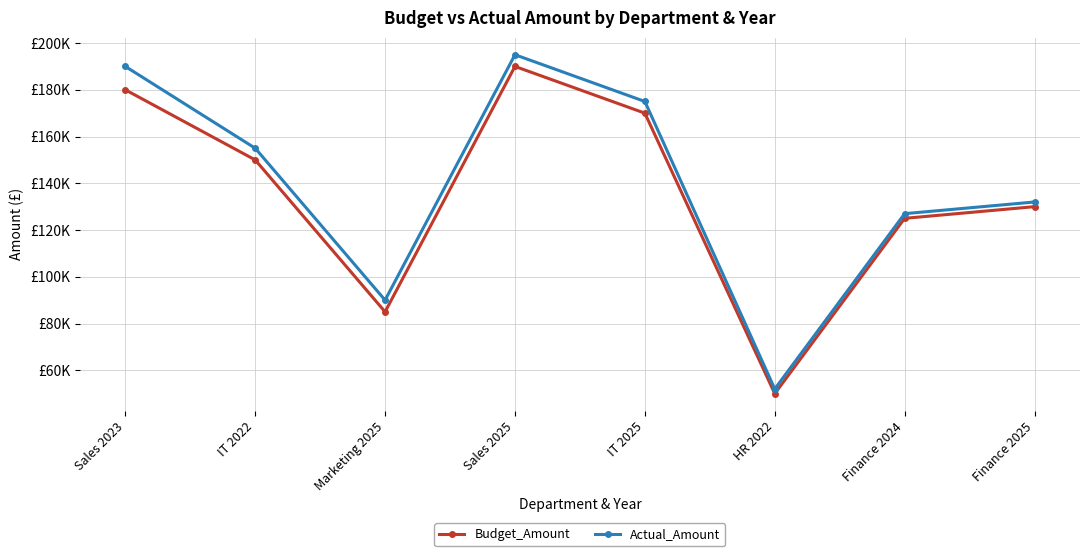

What is the difference between the maximum and minimum values in the Budget_Amount series?

140000